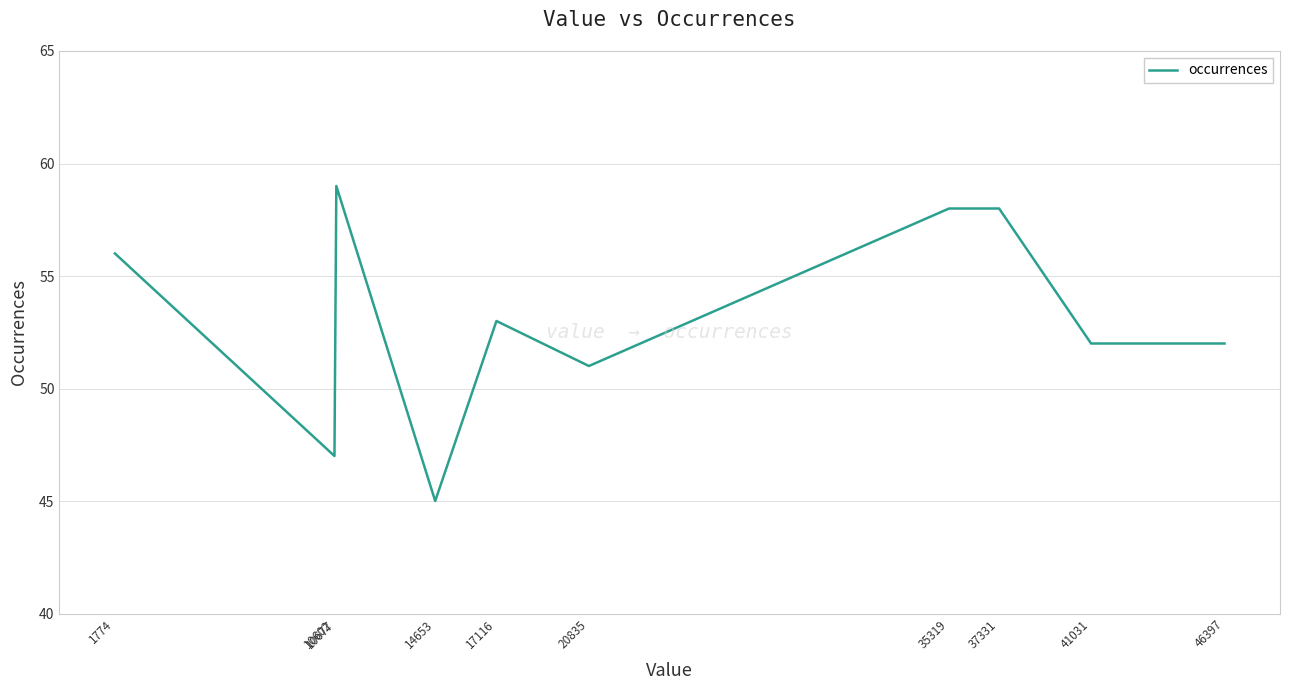

What is the approximate value at 41031?

52